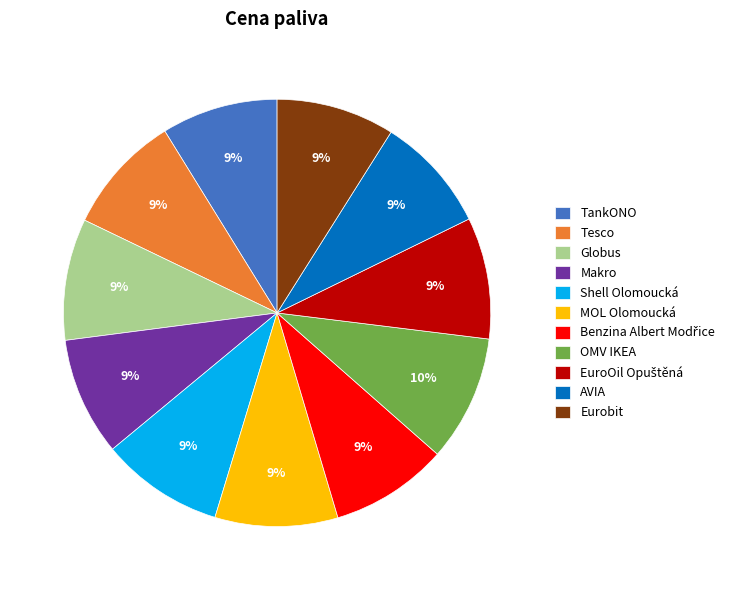

To the nearest percent, what is the difference between the largest and smallest slice percentages?

1%